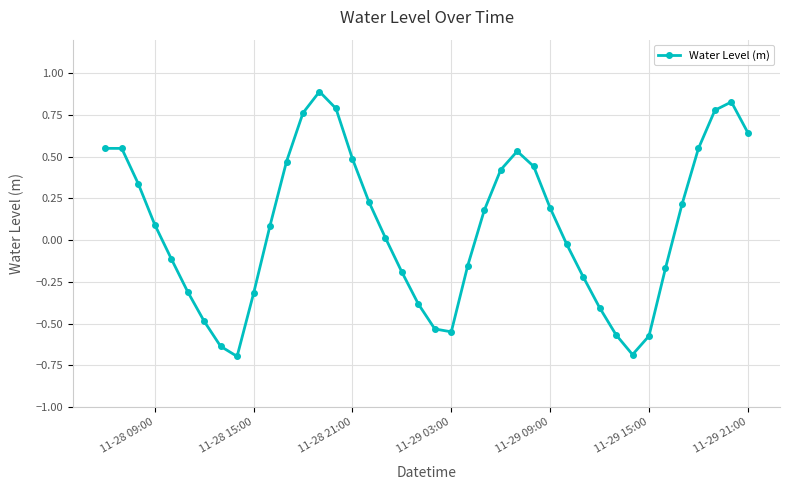

True or false: the data has more than 0 interior local peaks.

True